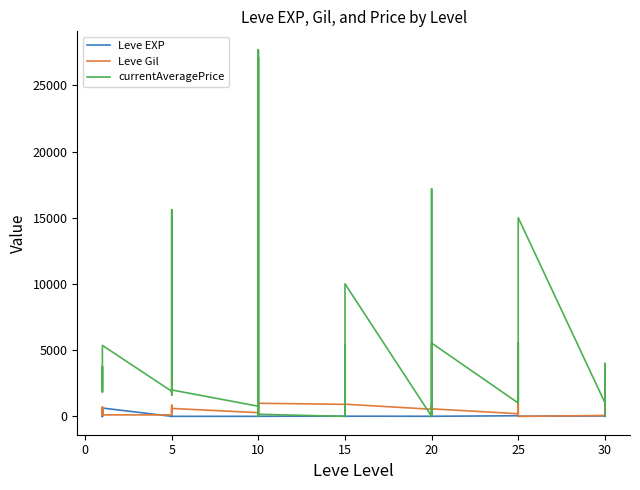

True or false: Leve EXP has a value of 3 at 10.

True